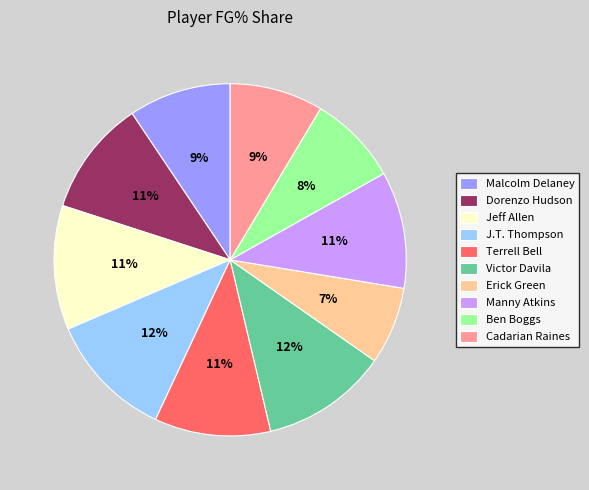

To the nearest percent, what is the average slice percentage?

10%